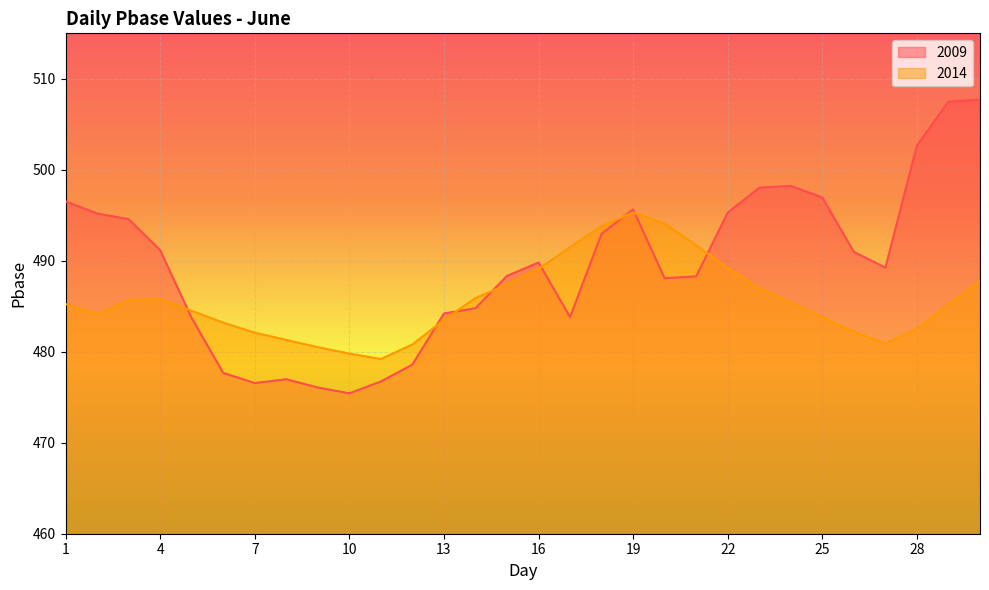

The 2014 series shows 483.5 at 13. True or false?

True